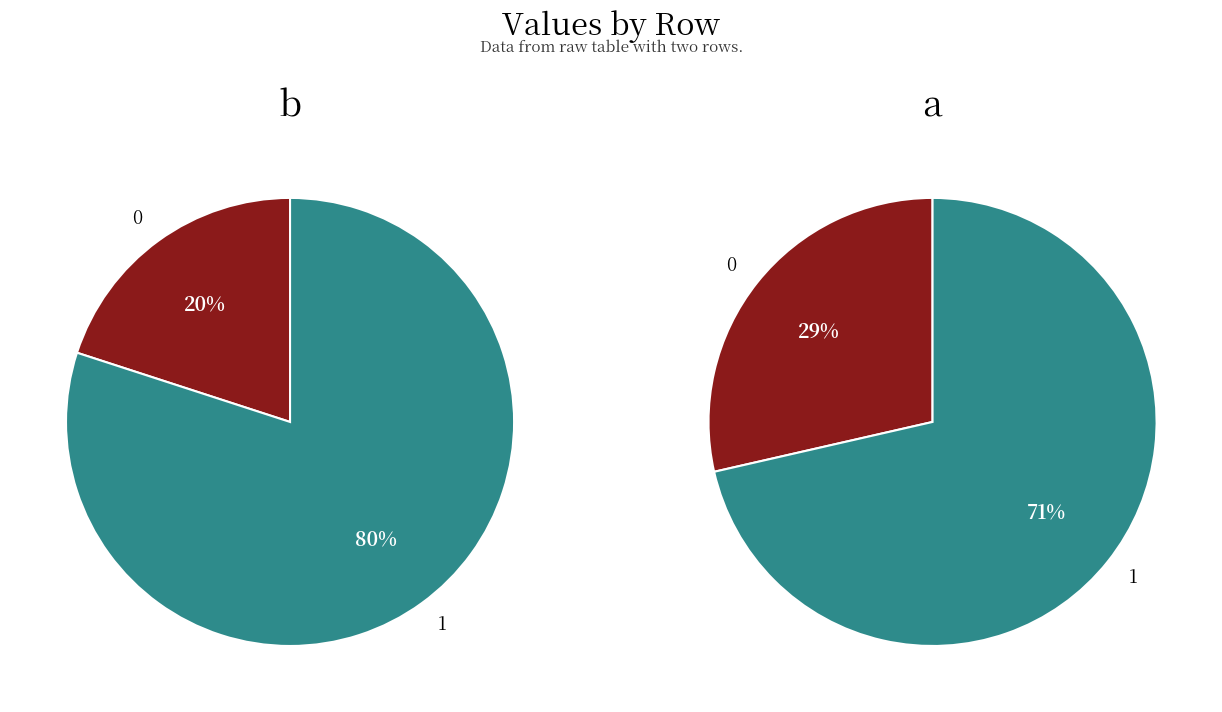

Count the number of slices in the pie.

2